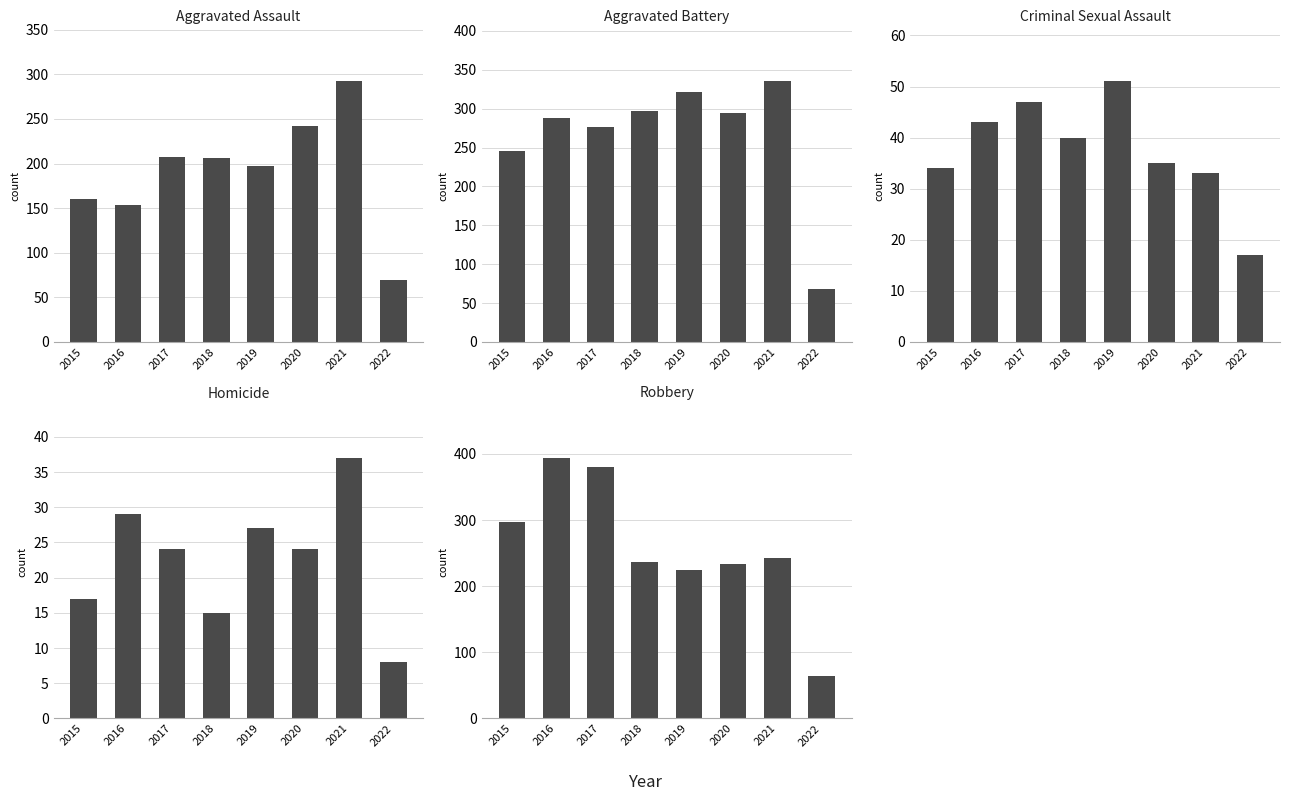

How many data points in Homicide are above 24?

3